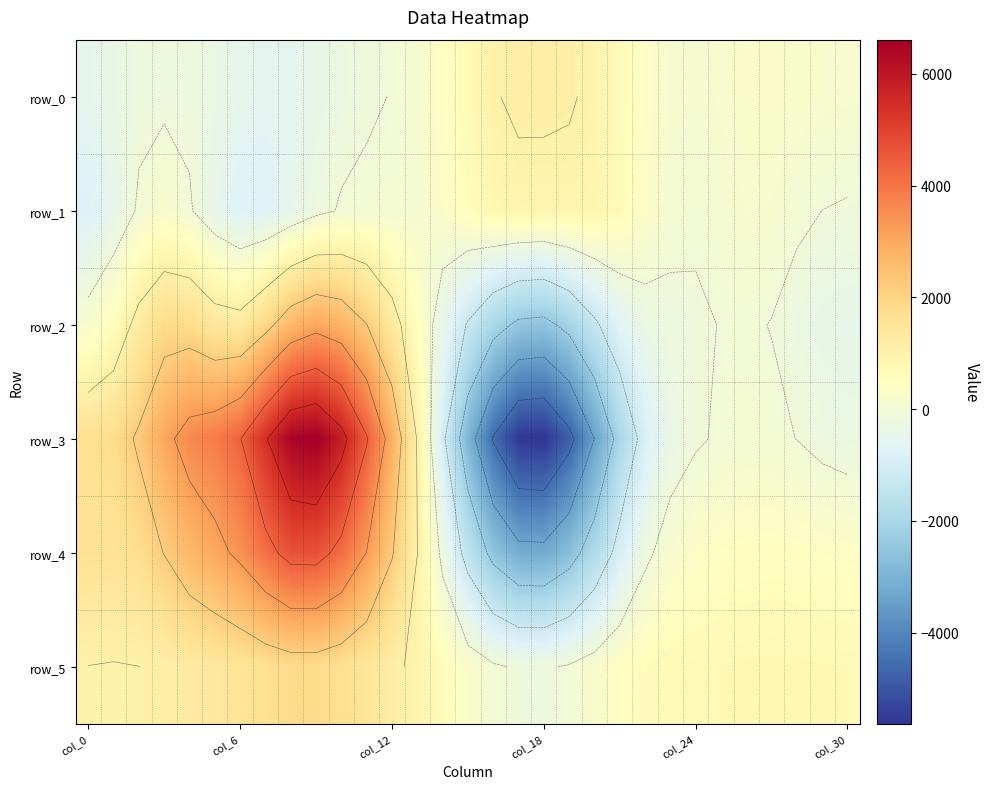

Read the row_2 value at 7.

1900.5